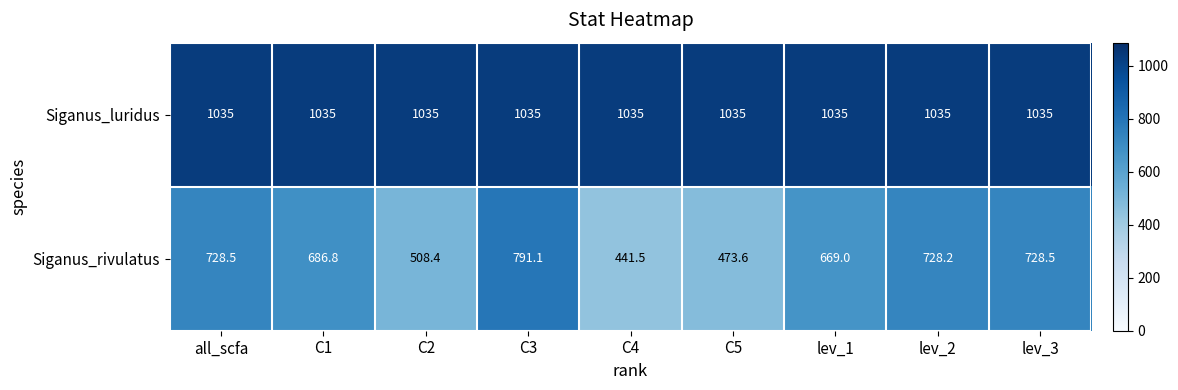

Rank the series by their maximum value, from highest to lowest.

Siganus_luridus, Siganus_rivulatus